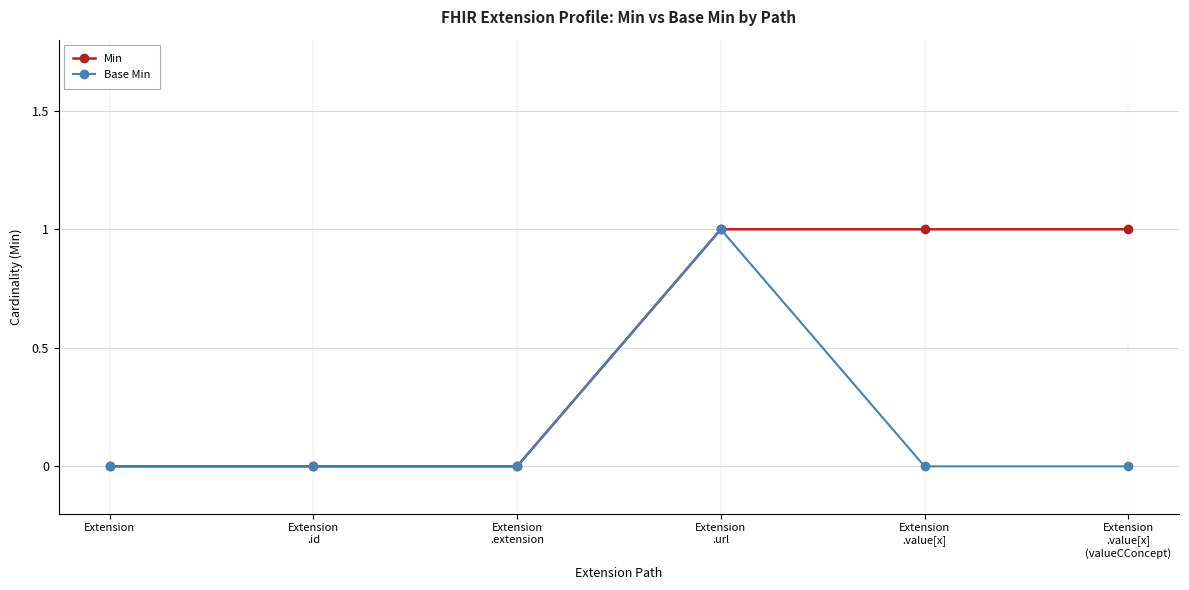

Rank the series by their average value, from highest to lowest.

Min, Base Min